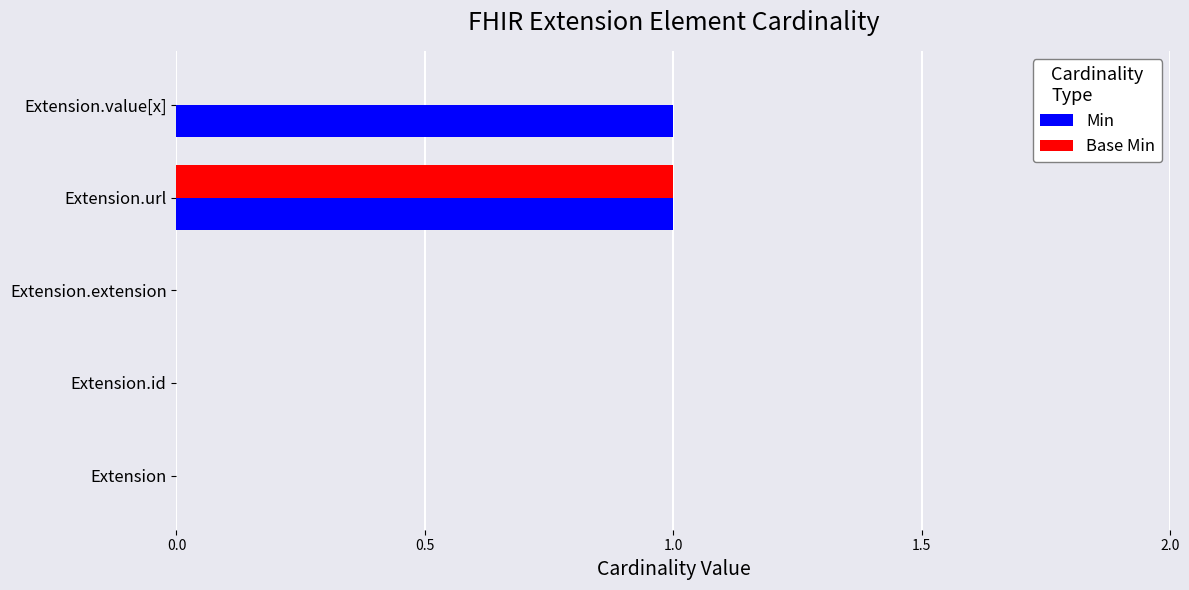

True or false: Min has a value of 0 at Extension.

True